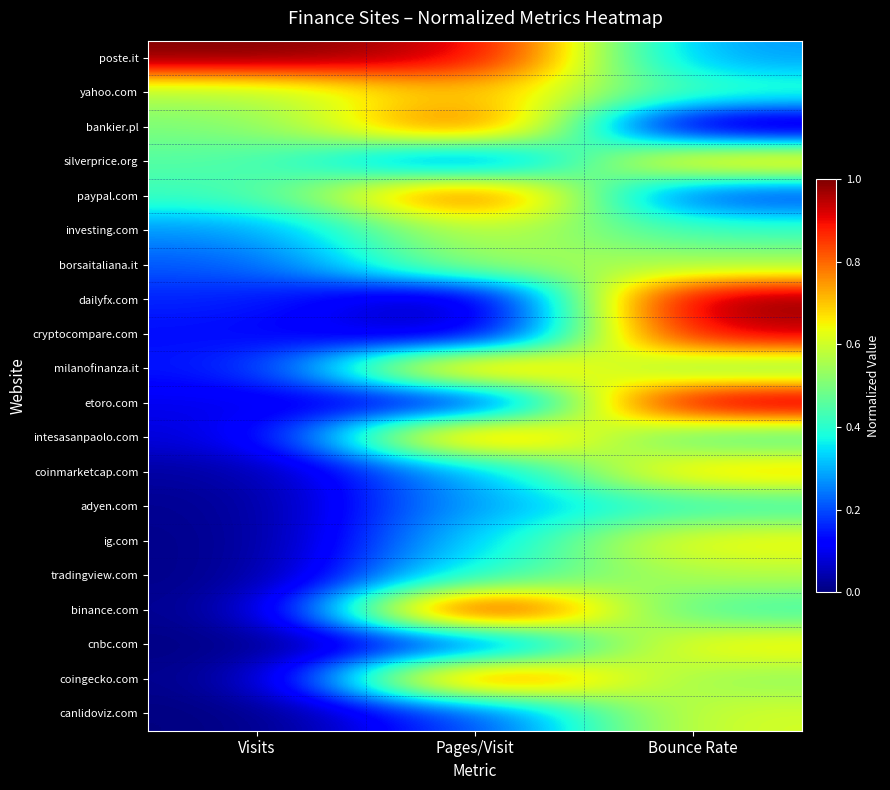

Between Pages/Visit and Visits, which is larger?

Visits